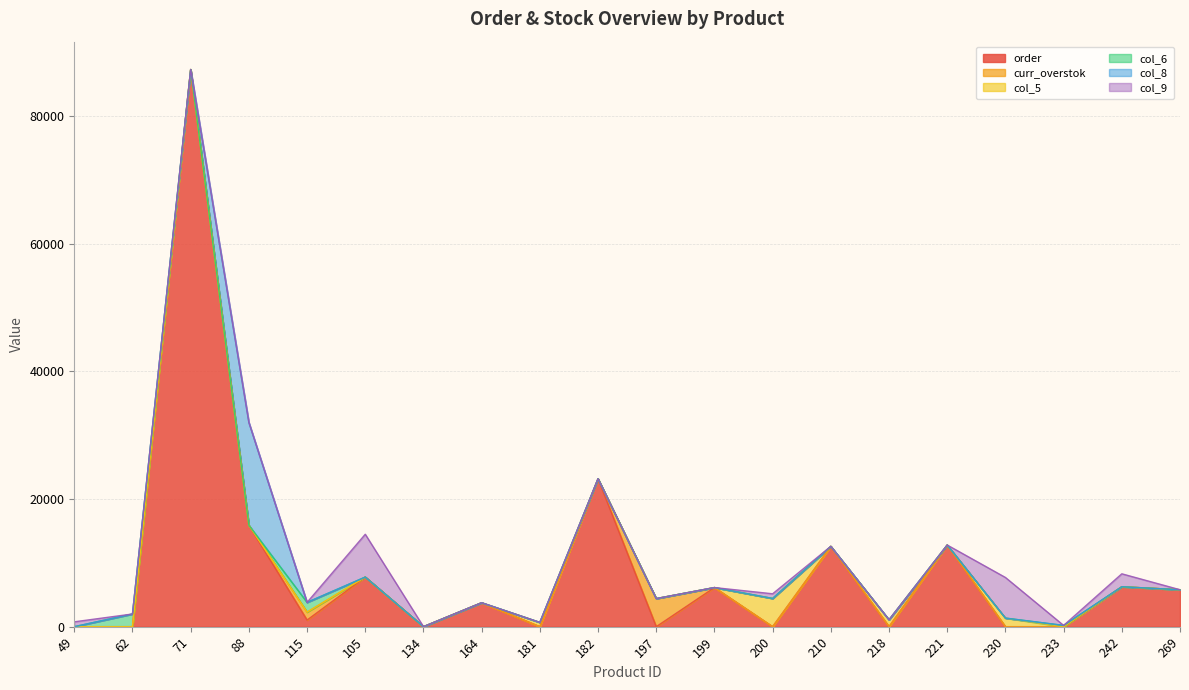

The value of col_8 at 230 is 0.0. True or false?

True